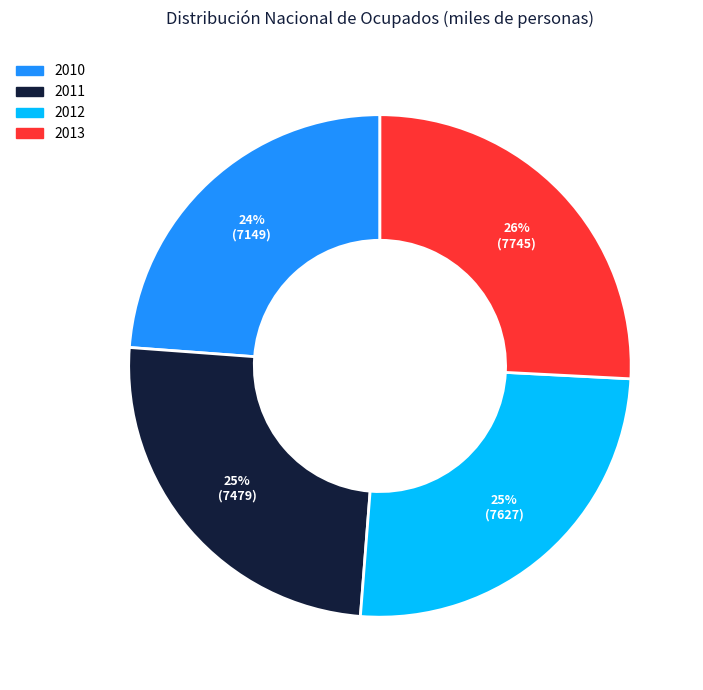

To the nearest percent, what is the average slice percentage?

25%